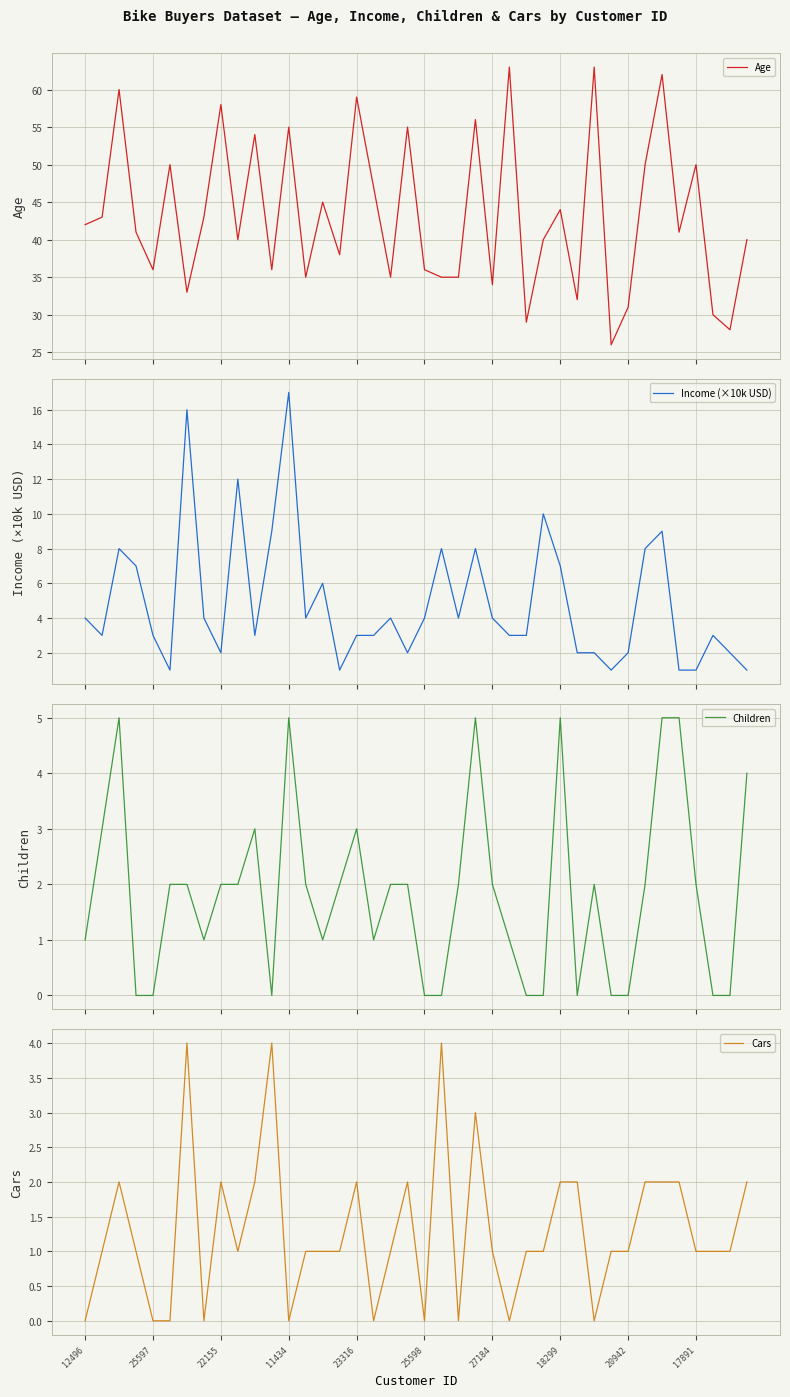

Read the Age value at 23316, to the nearest 10.

60